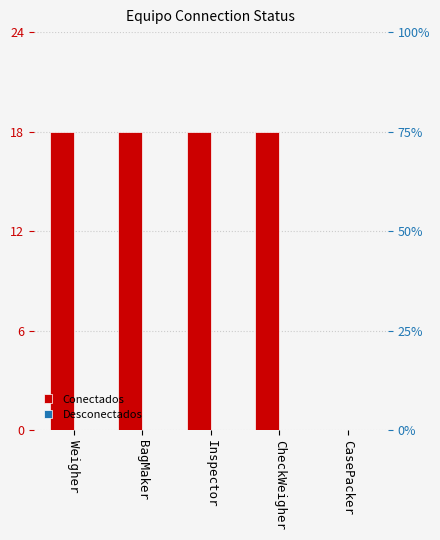

At Inspector, list the series in order from largest to smallest.

Conectados, Desconectados